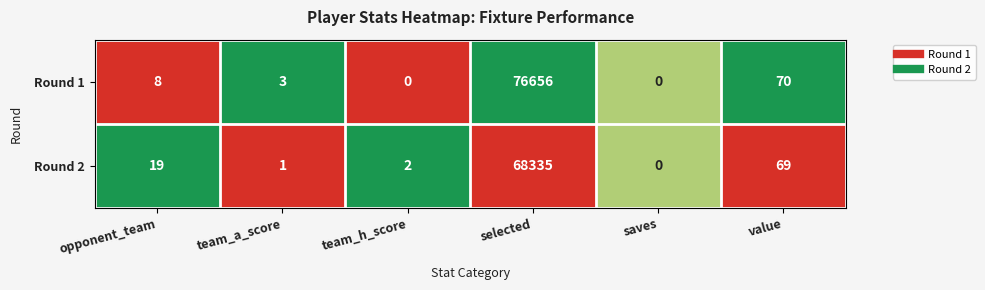

True or false: Round 1 has a value of 13 at opponent_team.

False